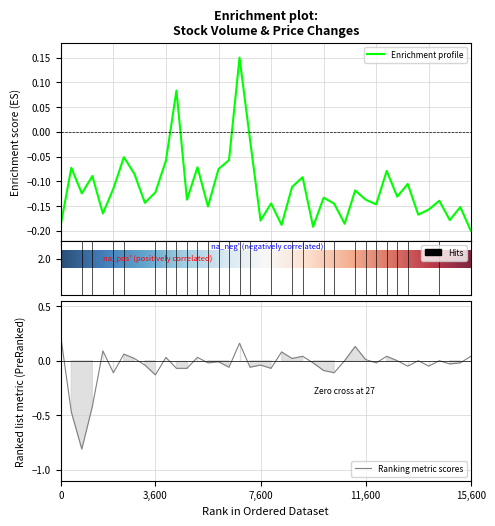

Is this an area chart (filled region under the line)?

No